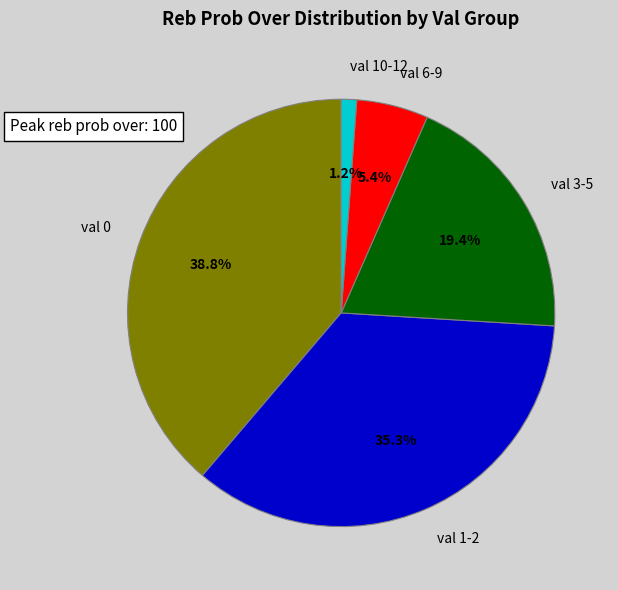

Which category has the smallest portion of the pie?

val 10-12